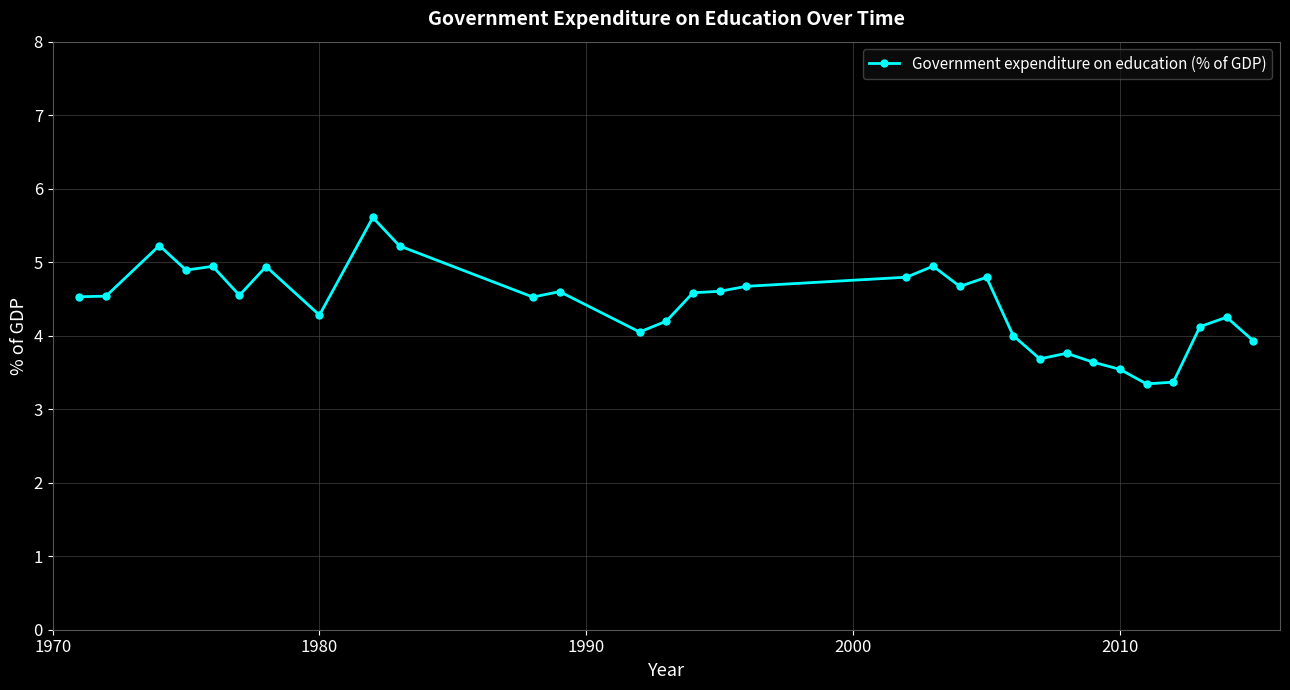

What is the difference between the second highest and second lowest values?

1.9